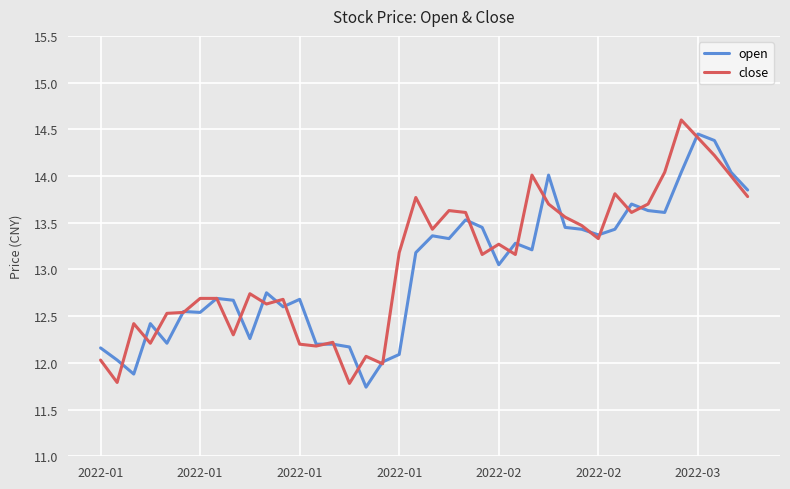

Which series has the largest total across all categories?

close